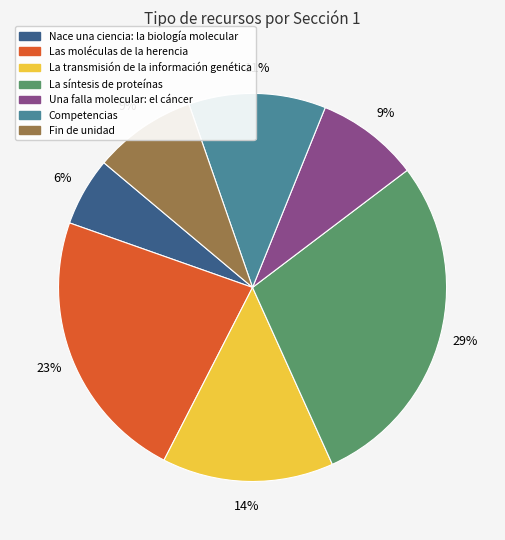

To the nearest percent, what is the difference between the largest and smallest slice percentages?

23%